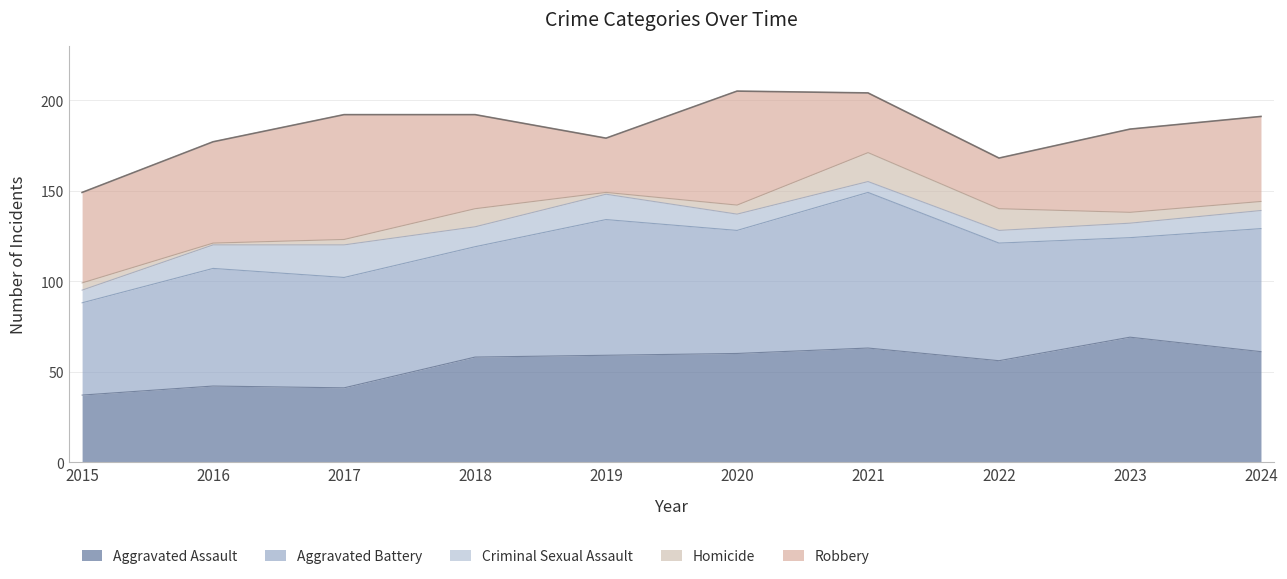

Between 2019 and 2020, which series saw the biggest shift?

Robbery